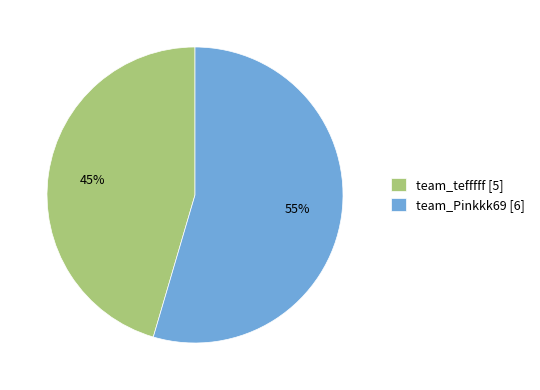

Which slice is the smallest?

team_tefffff